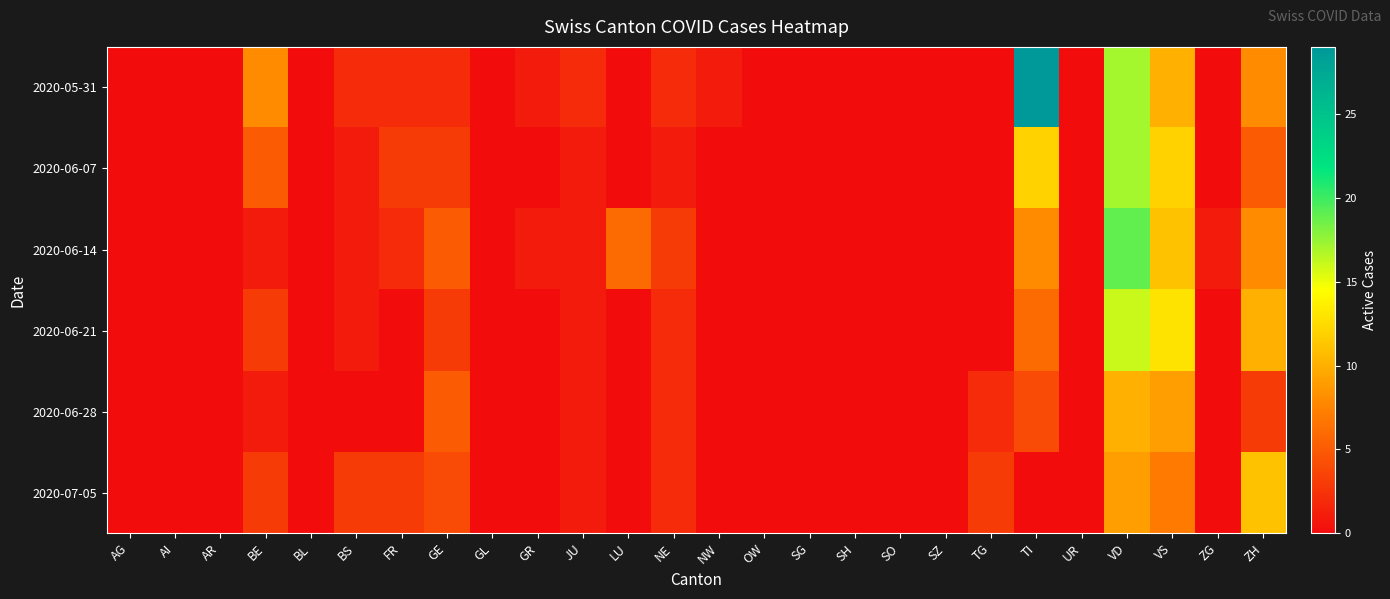

Which series has the largest total across all categories?

2020-05-31